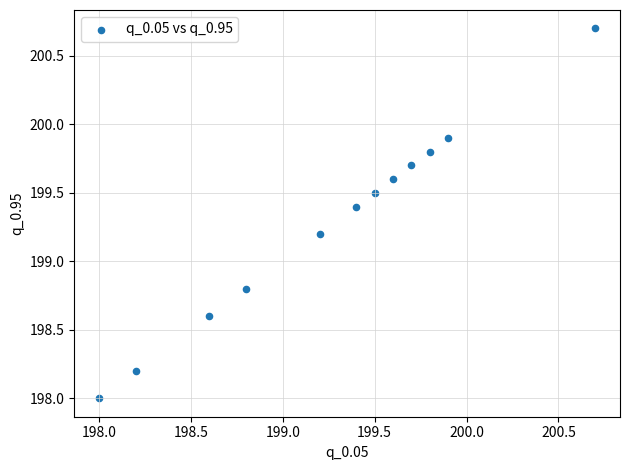

What is the average X value?

199.3